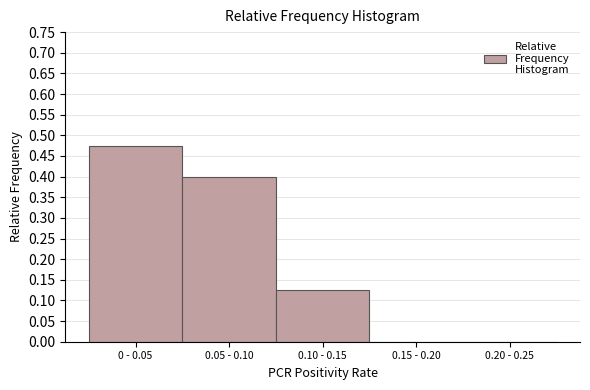

Which has a higher value, 0.05 - 0.10 or 0 - 0.05?

0 - 0.05